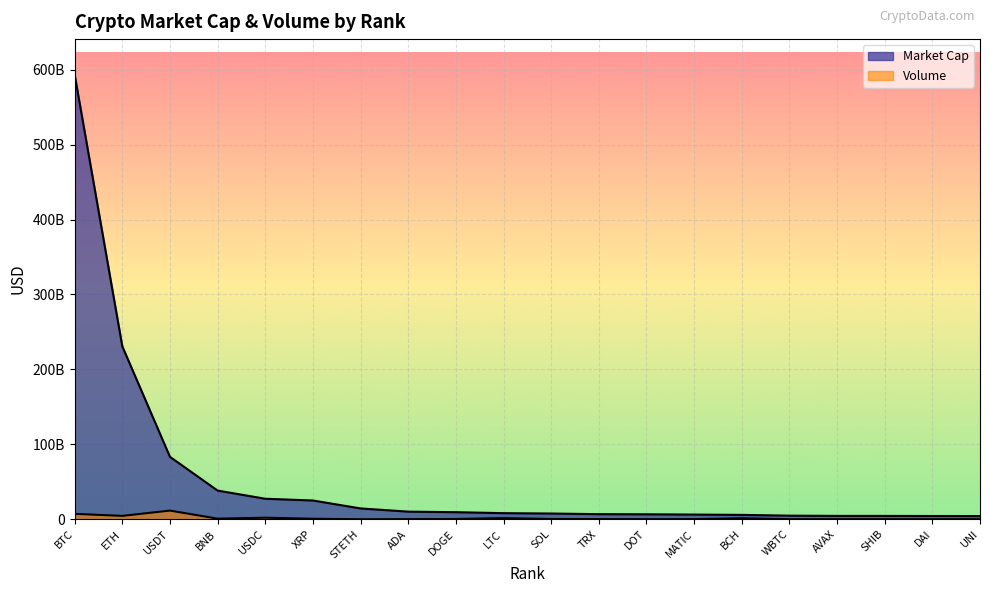

At BNB, list the series in order from largest to smallest.

Market Cap, Volume